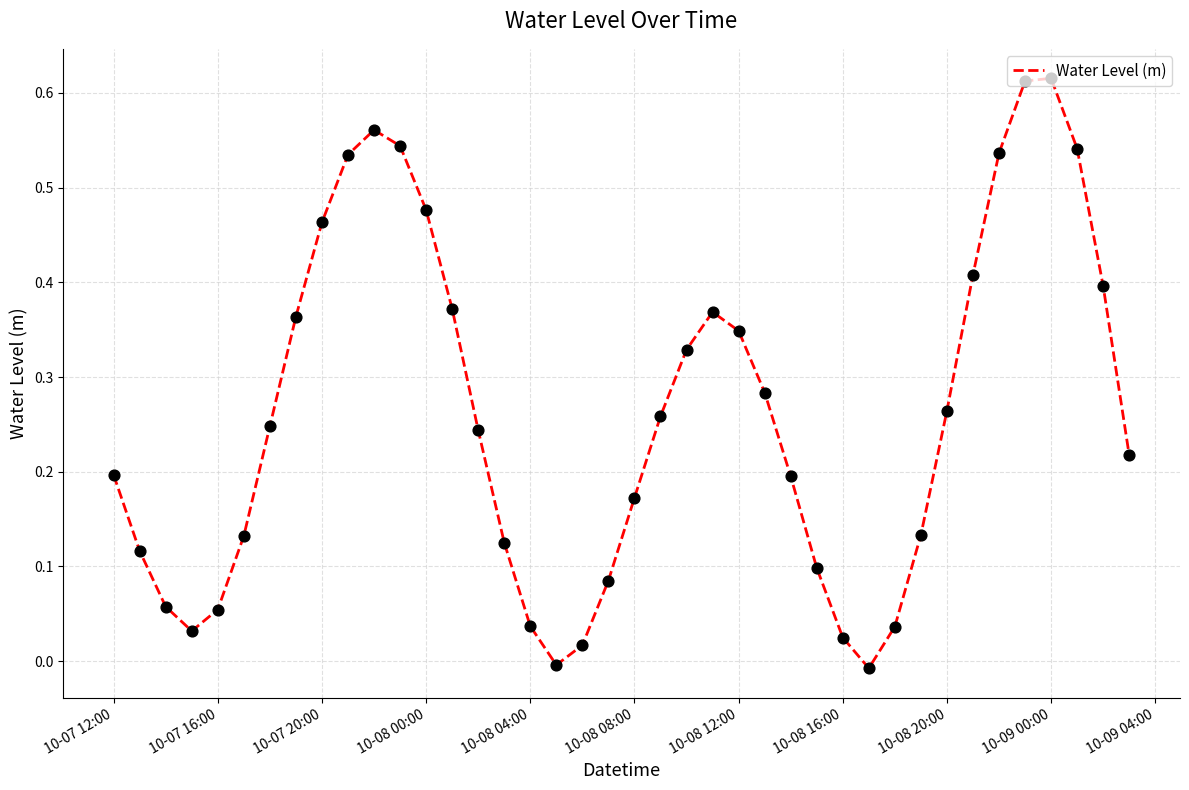

Is this an area chart (filled region under the line)?

No